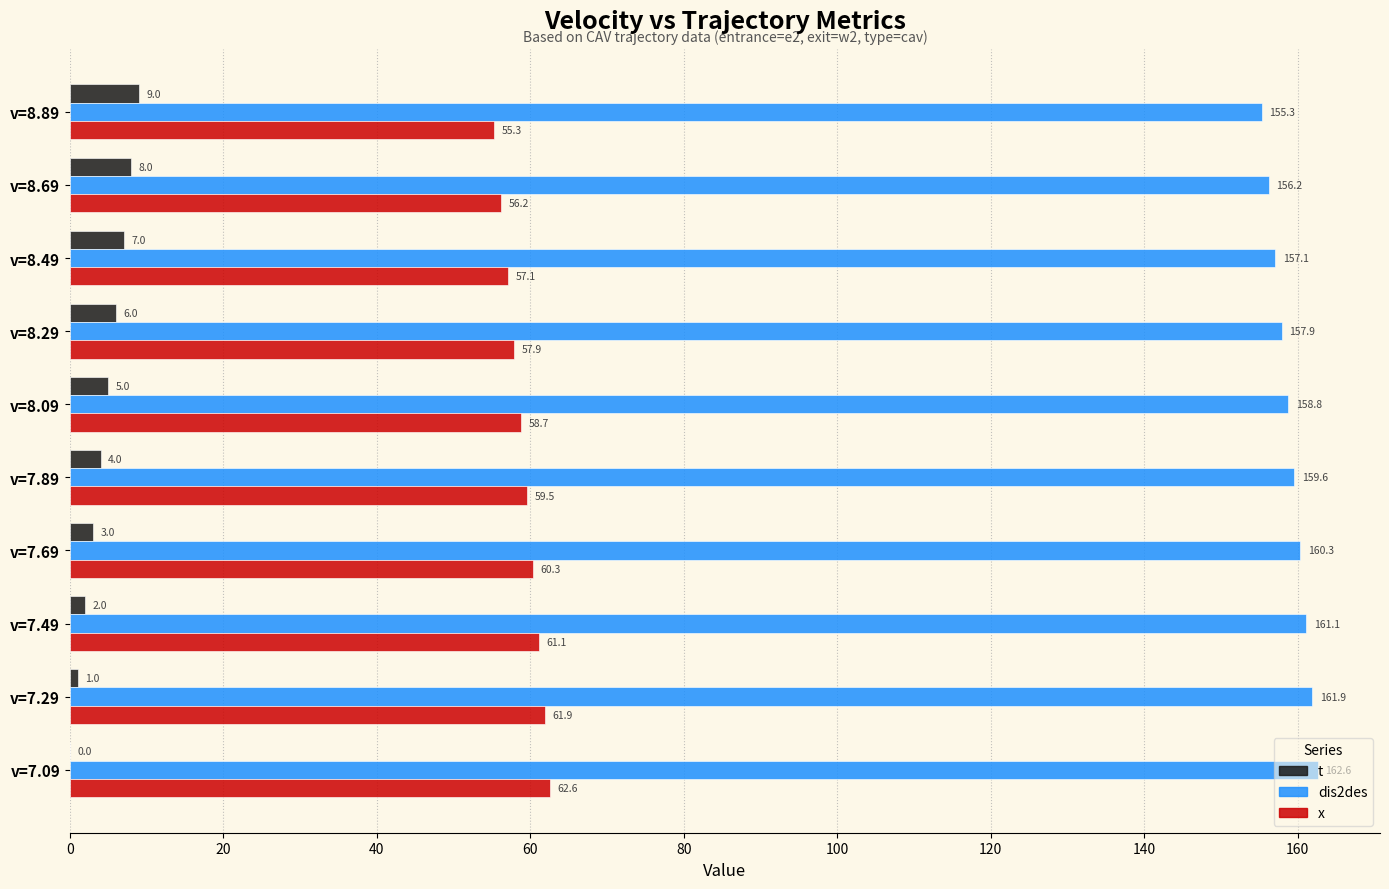

How many t values are between 2 and 7?

6